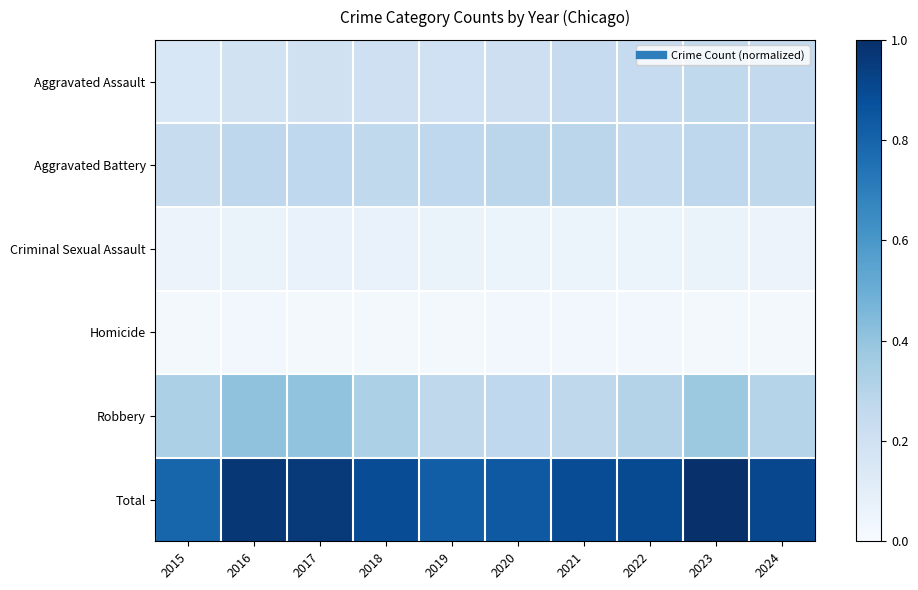

Which series has the largest range (max minus min)?

Total